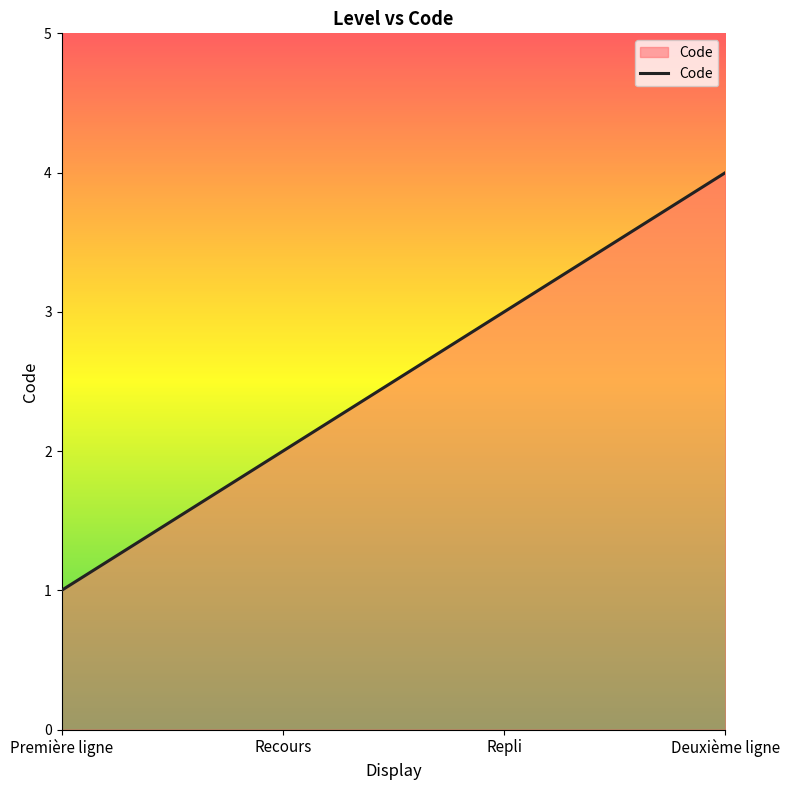

What is the ratio of the value at Repli to the value at Première ligne?

3.0